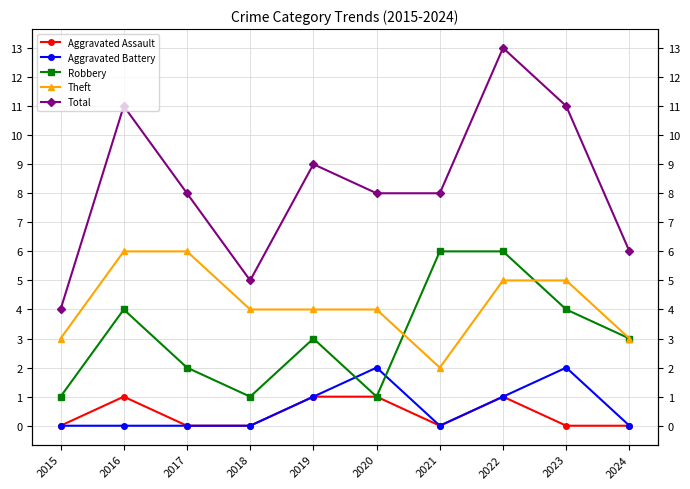

Between 2019 and 2018, which is larger?

2019